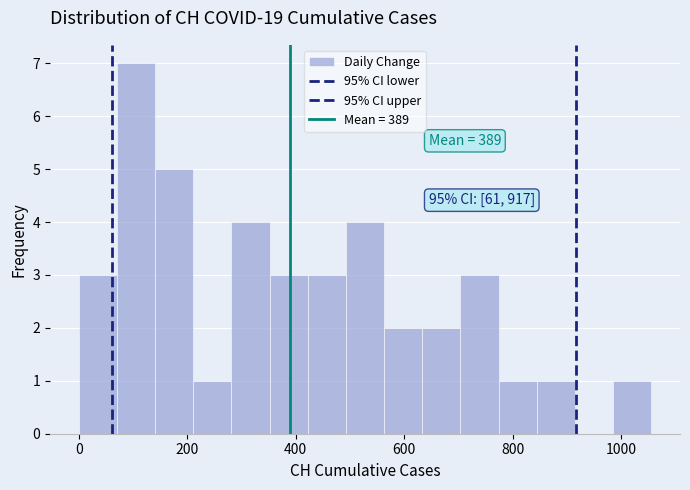

Around what value on the x-axis is the tallest bar? Give the approximate position of its centre, as read against the axis.

100